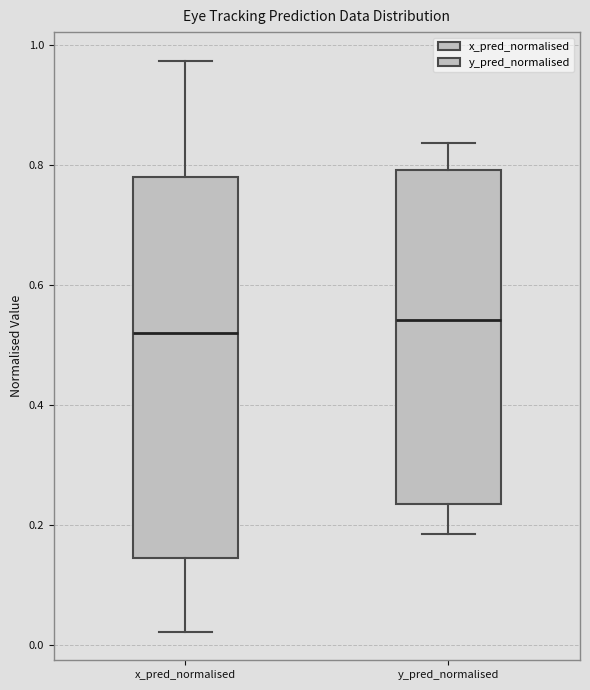

Where does the lower whisker of the box for x_pred_normalised end on the y-axis? The values are not printed on the chart, so give them approximately, as read against the axis.

0.02